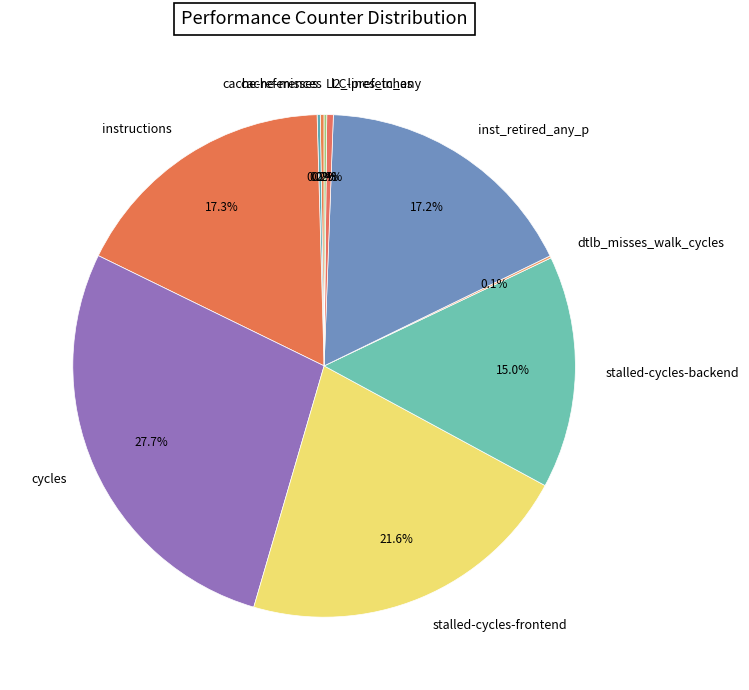

What portion of the pie excludes instructions?

82.7%